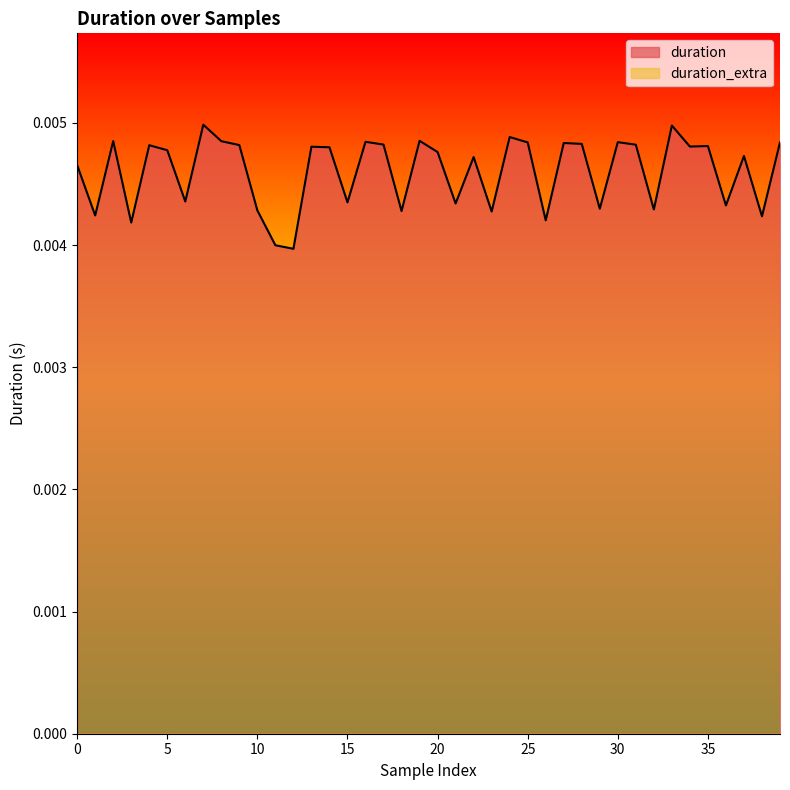

Which series has the widest spread of values?

duration